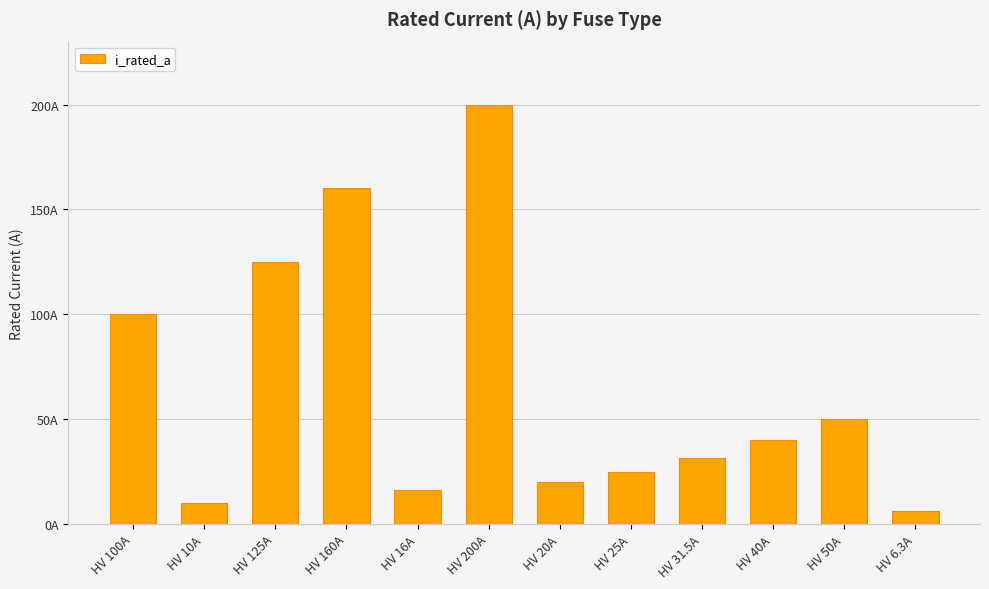

Are the bars horizontal?

No